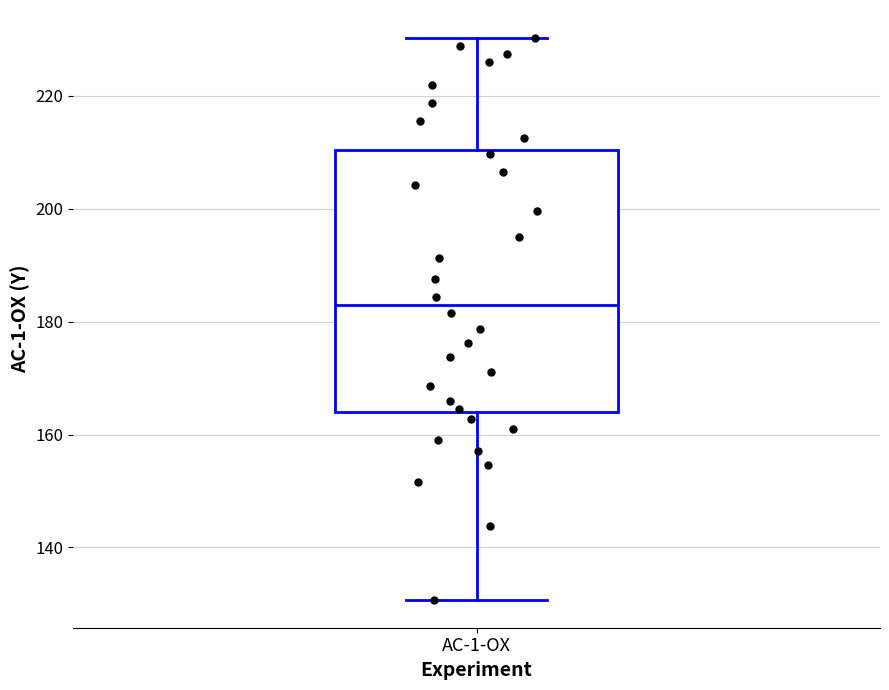

Transcribe this box plot: give where the median line is, the range the box spans, and where the two whiskers end, as read against the y-axis. The values are not printed on the chart, so give them approximately, as read against the axis.

median 182, box 164 to 210, whiskers 130 to 230